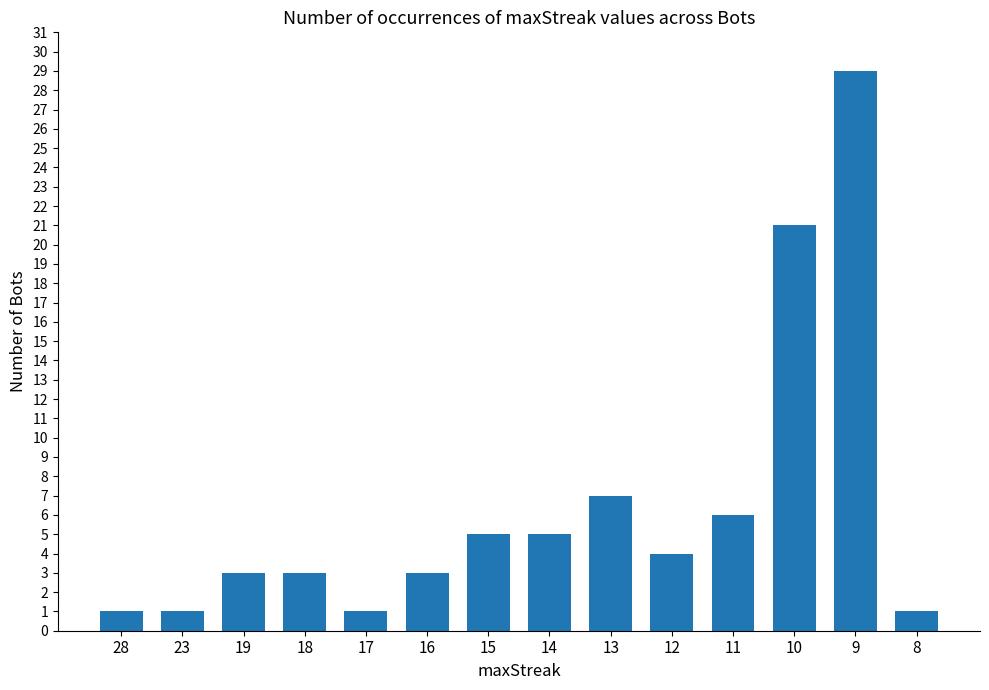

What is the sum of the values at 15 and 23?

6